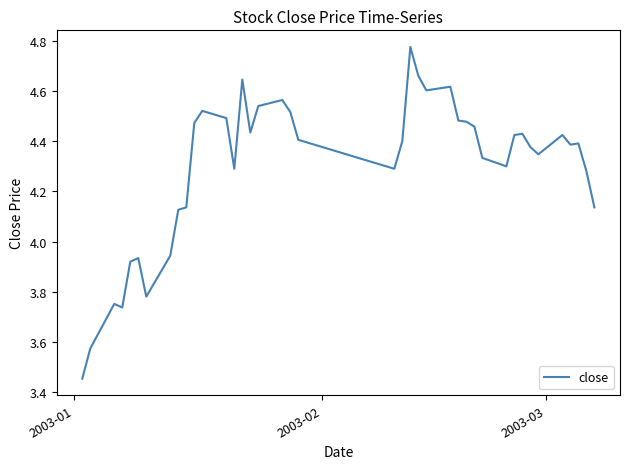

What is the difference between the maximum and minimum values?

1.3